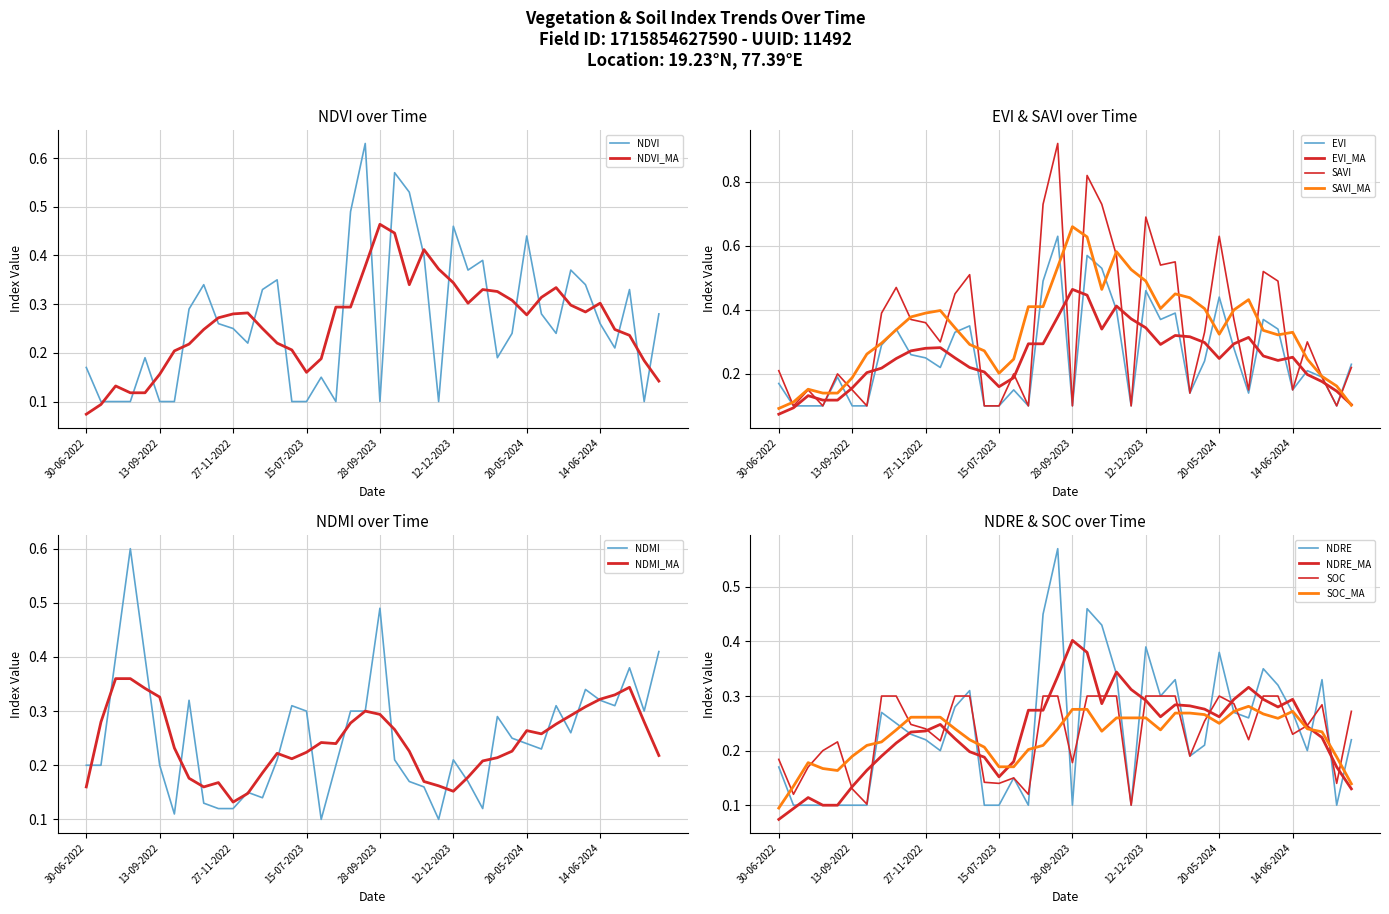

What is the sum of all ndvi values?

10.7